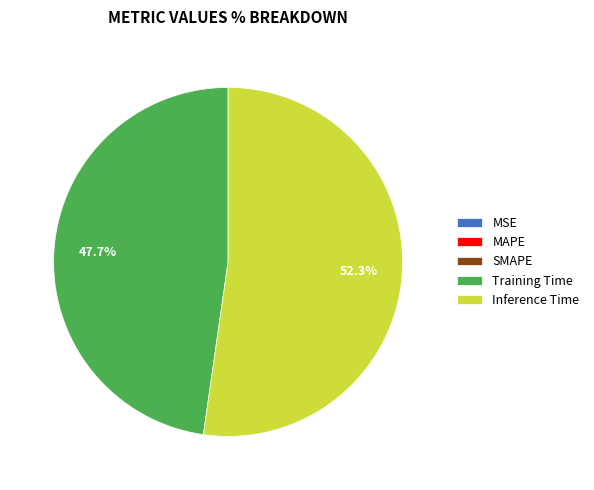

What is the majority slice?

Inference Time